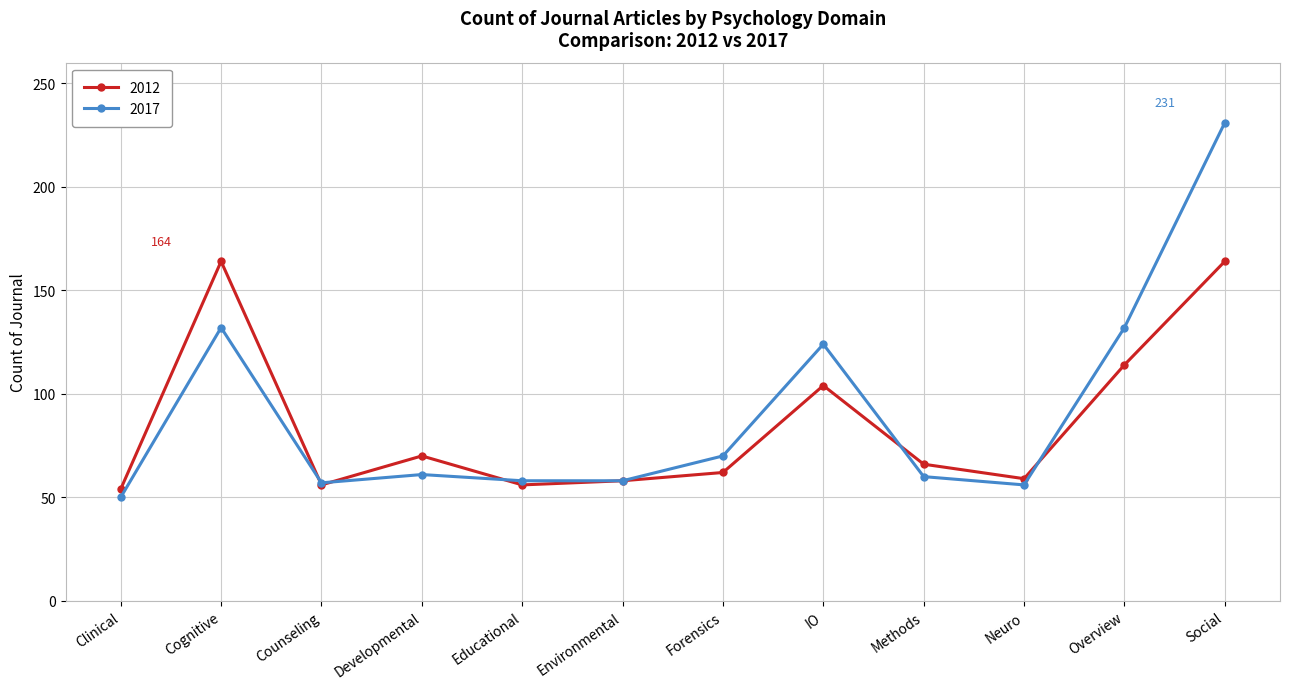

How many lines are shown in the chart?

2